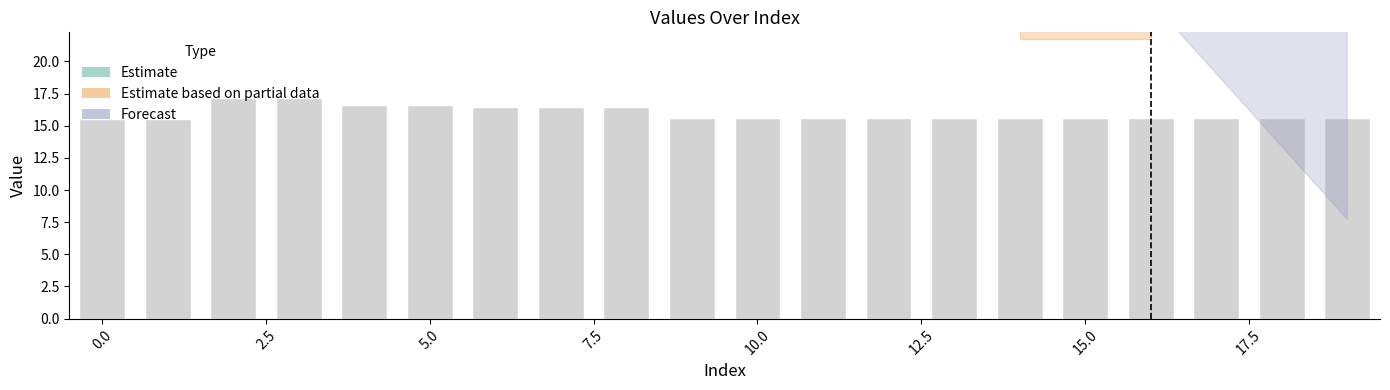

What is the difference between the maximum and minimum values?

1.6